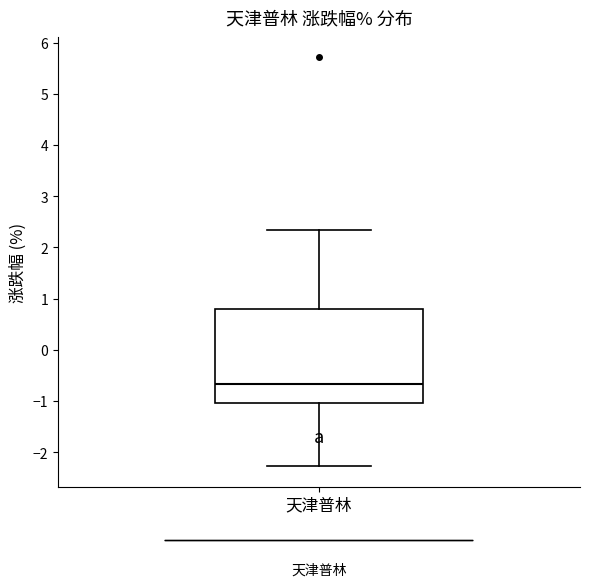

Where does the median line of the box for 天津普林 sit on the y-axis? The values are not printed on the chart, so give them approximately, as read against the axis.

-0.7